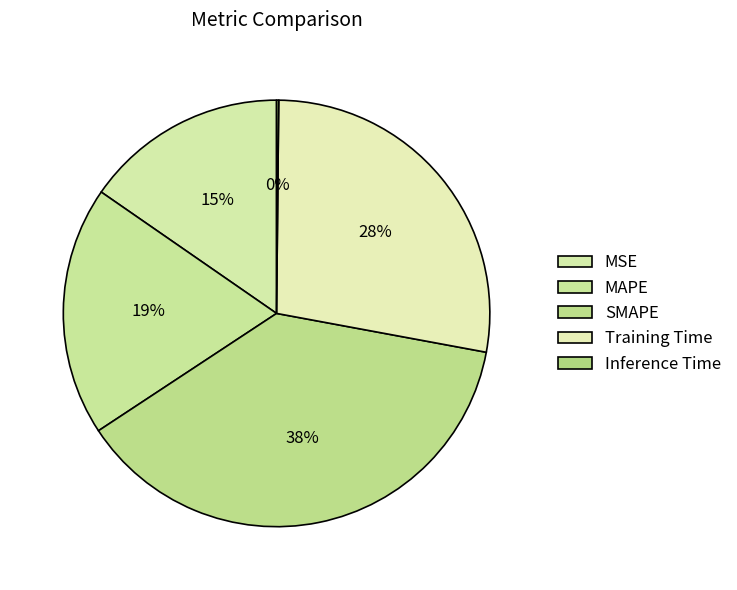

True or false: Inference Time accounts for 0% of the total.

True